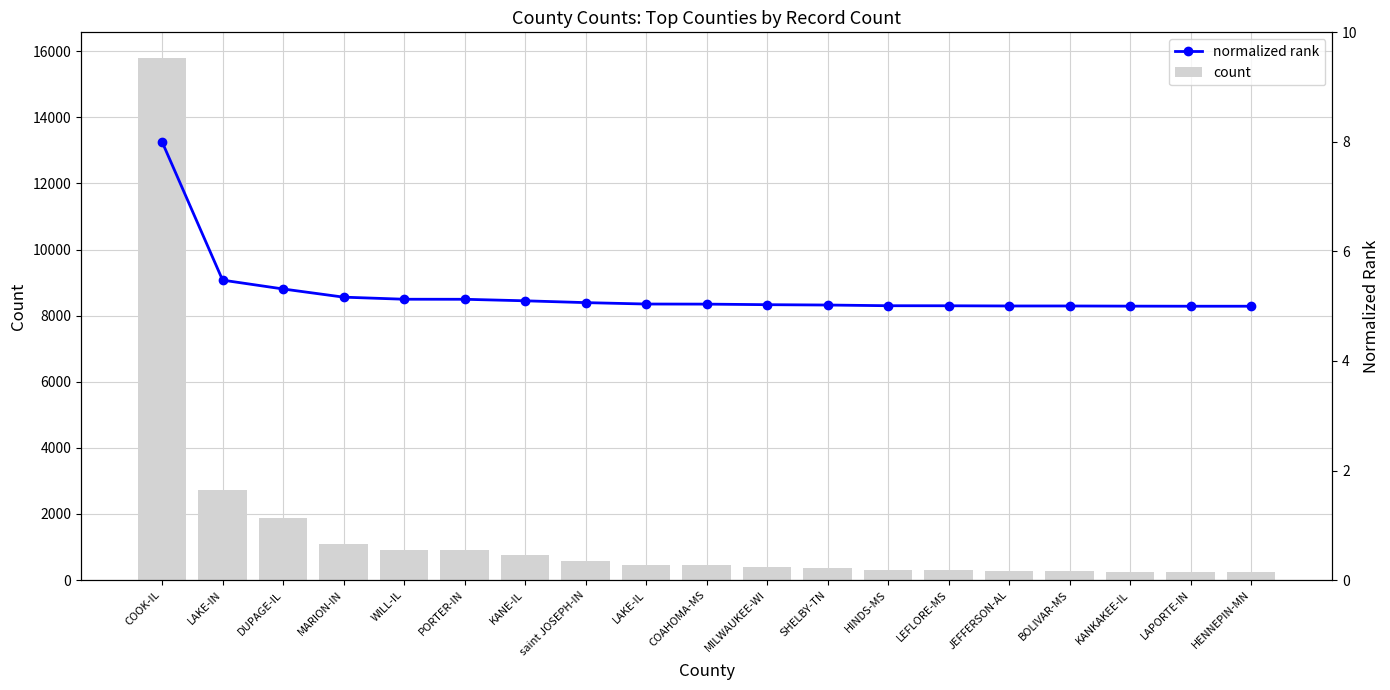

What is the value of the count bar at the 3rd from the left?

1879.0